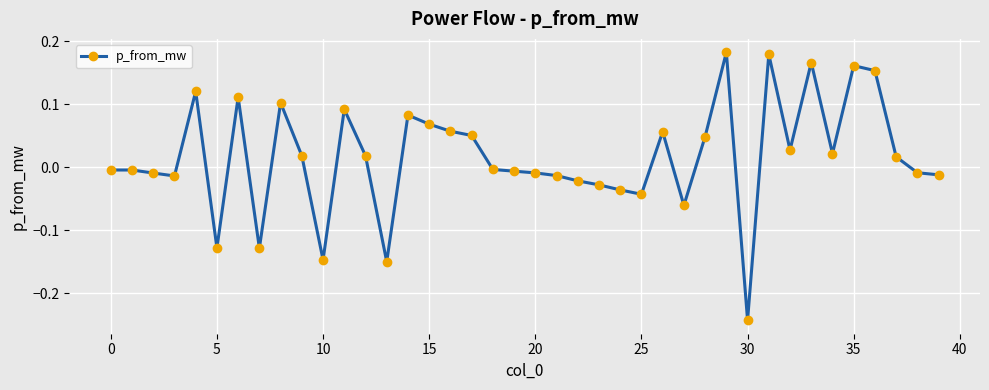

What is the sum of all values?

0.7